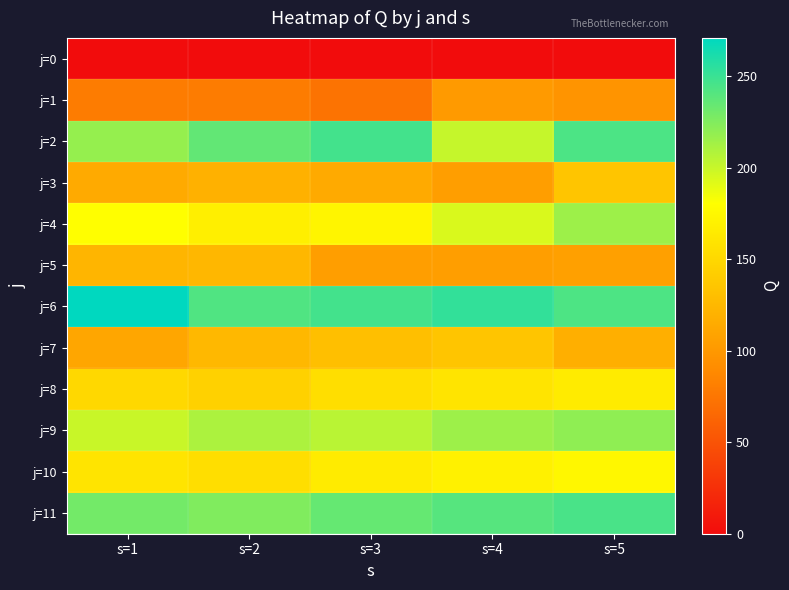

What is the difference between the highest and lowest values at s=5?

245